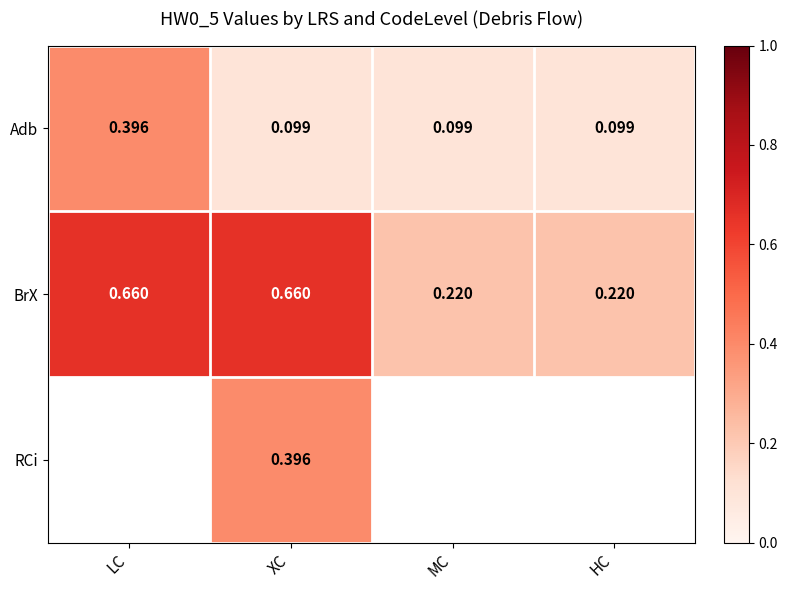

At which label does Adb reach its peak?

LC